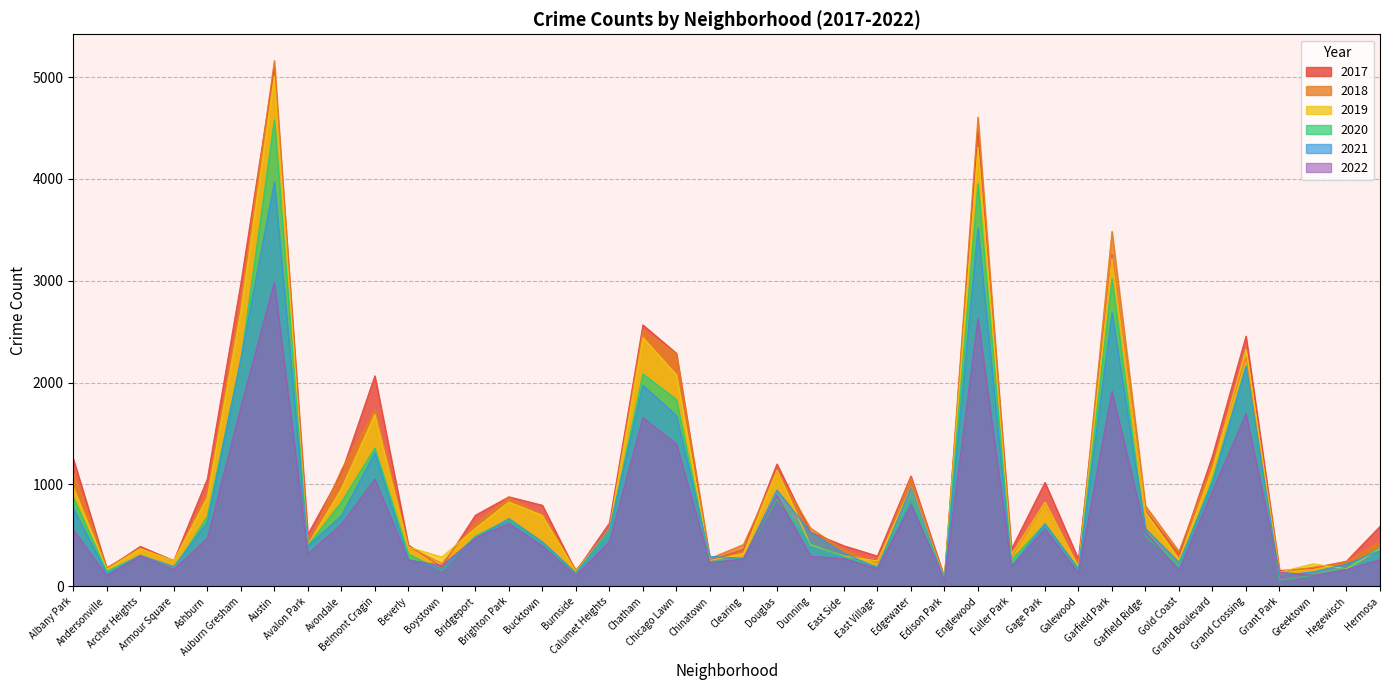

What is the maximum value for 2019?

5008